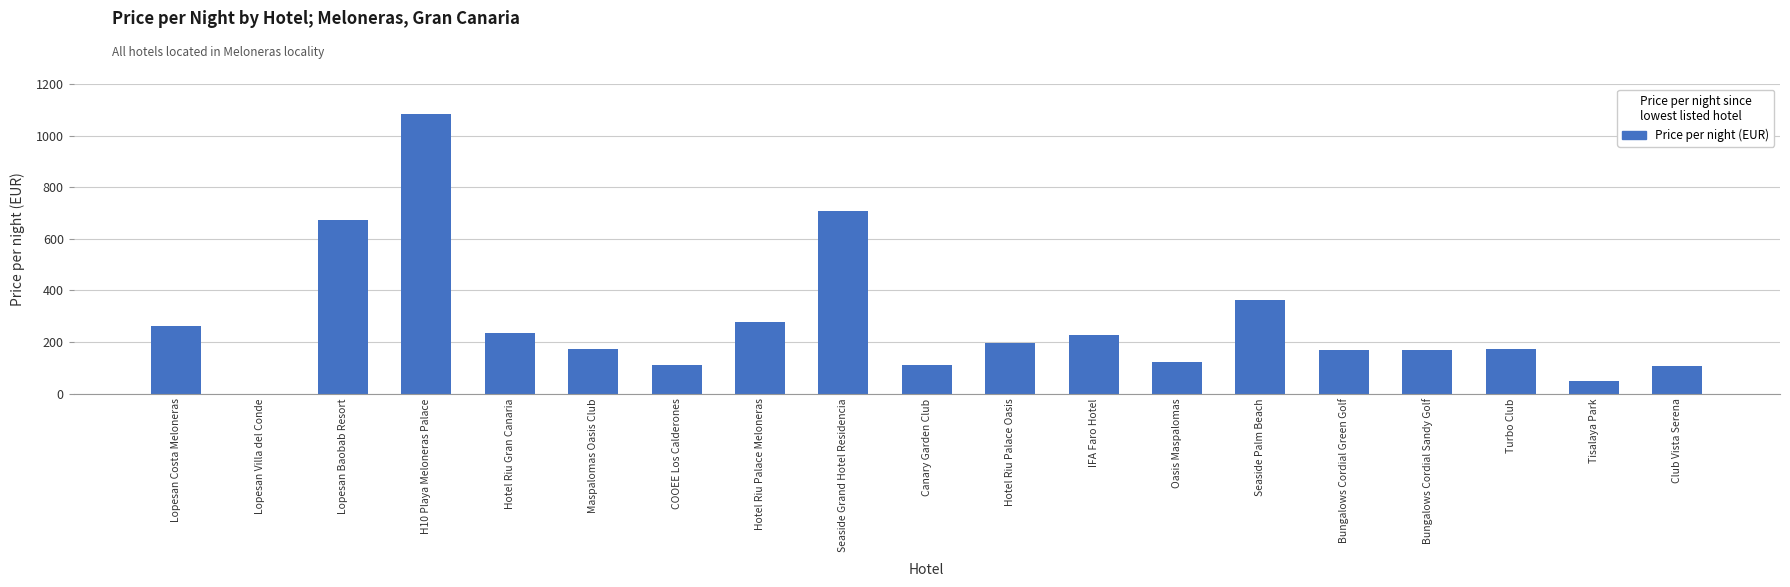

At which label is the value closest to 542?

Lopesan Baobab Resort